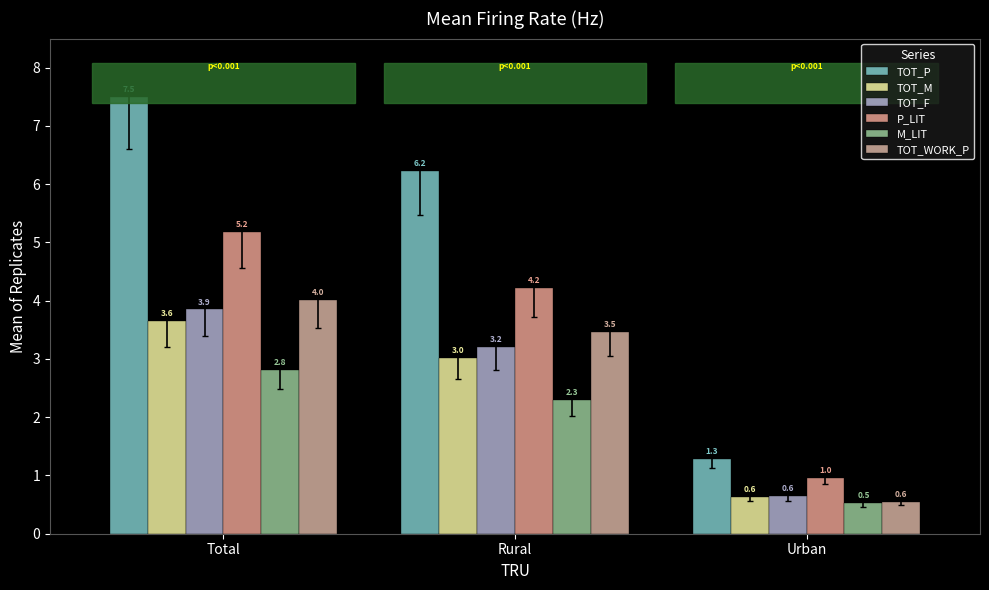

What position from the left is Urban?

3